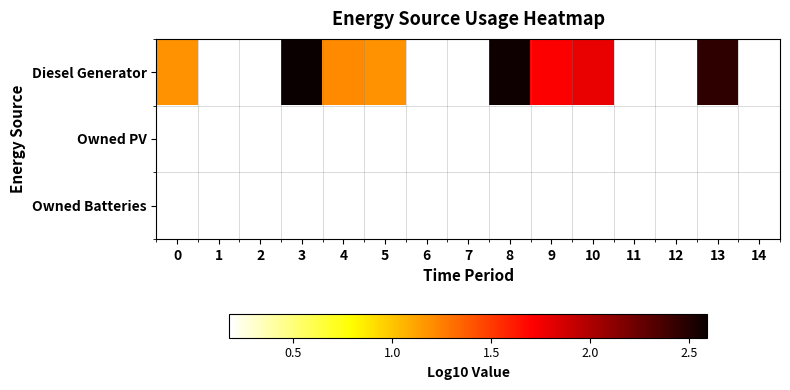

Reading left to right, list all the values displayed in this chart.

Diesel Generator: 0=1.2	1=0.2	2=0.2	3=2.6	4=1.2	5=1.2	6=0.2	7=0.2	8=2.6	9=1.7	10=1.8	11=0.2	12=0.2	13=2.5	14=0.2
Owned PV: 0=0.2	1=0.2	2=0.2	3=0.2	4=0.2	5=0.2	6=0.2	7=0.2	8=0.2	9=0.2	10=0.2	11=0.2	12=0.2	13=0.2	14=0.2
Owned Batteries: 0=0.2	1=0.2	2=0.2	3=0.2	4=0.2	5=0.2	6=0.2	7=0.2	8=0.2	9=0.2	10=0.2	11=0.2	12=0.2	13=0.2	14=0.2